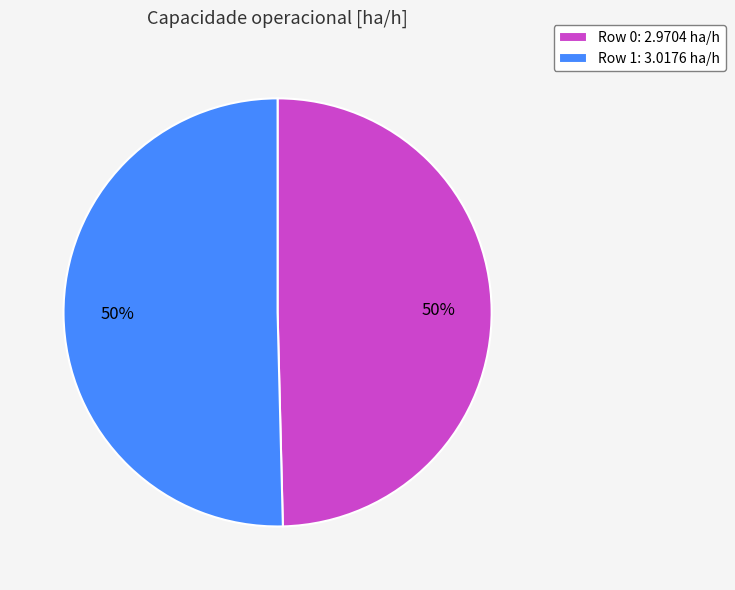

Do Row 0: 2.9704 ha/h and Row 1: 3.0176 ha/h together represent more than half of the pie?

Yes